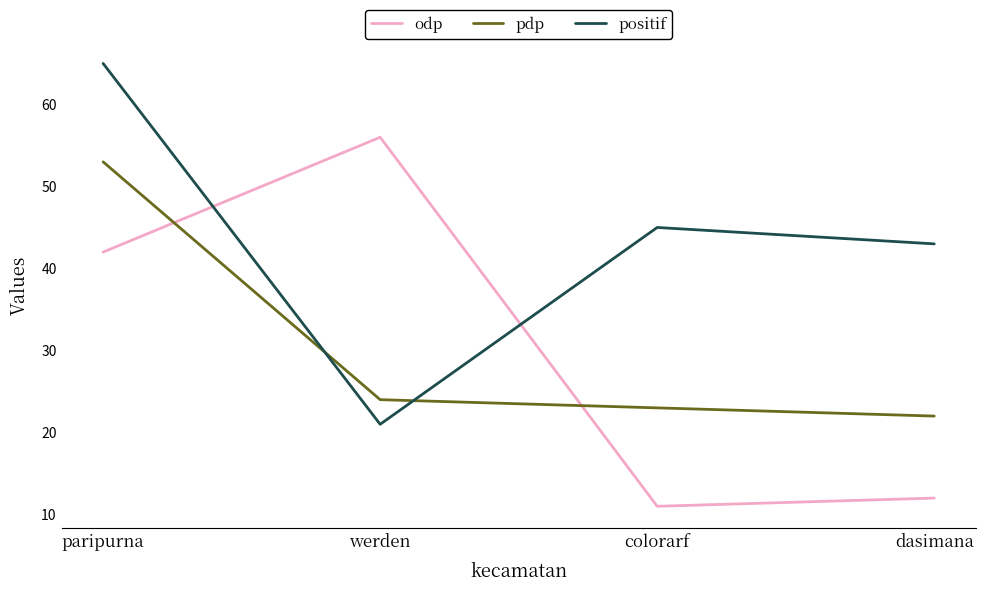

What is the average value of the odp series?

30